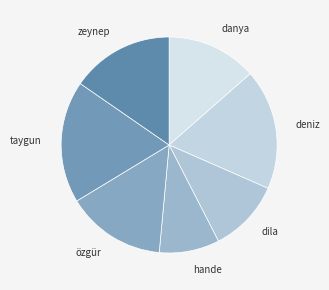

How many segments does this pie chart have?

7